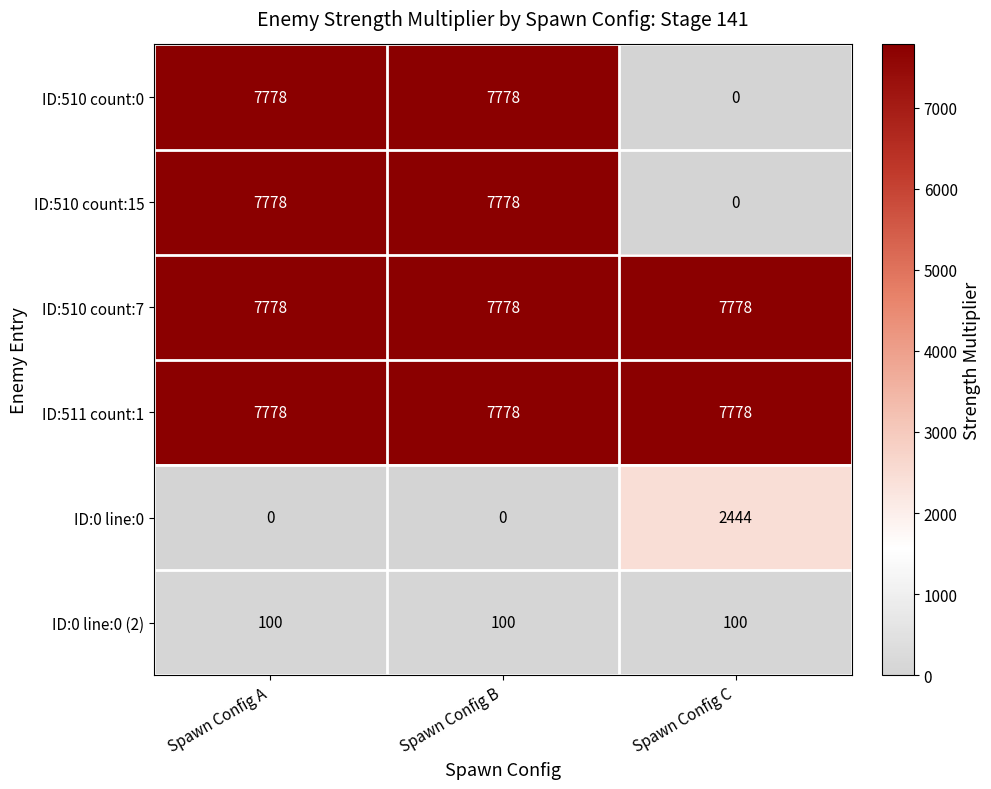

What is the difference between the highest and lowest values at Spawn Config A?

7778